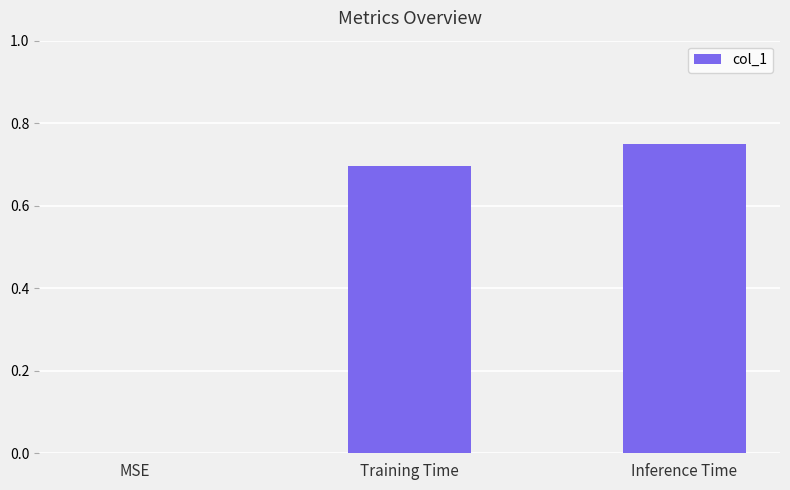

The chart shows a value of 0.7 at Inference Time. True or false?

True